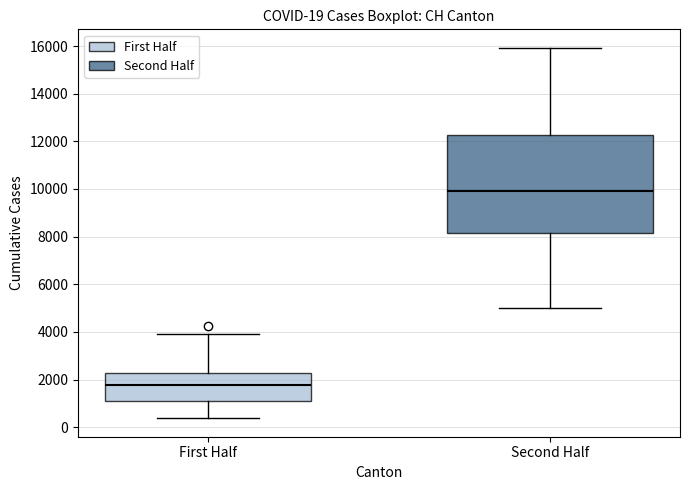

Comparing the boxes themselves (not the whiskers), which one is the tallest?

Second Half